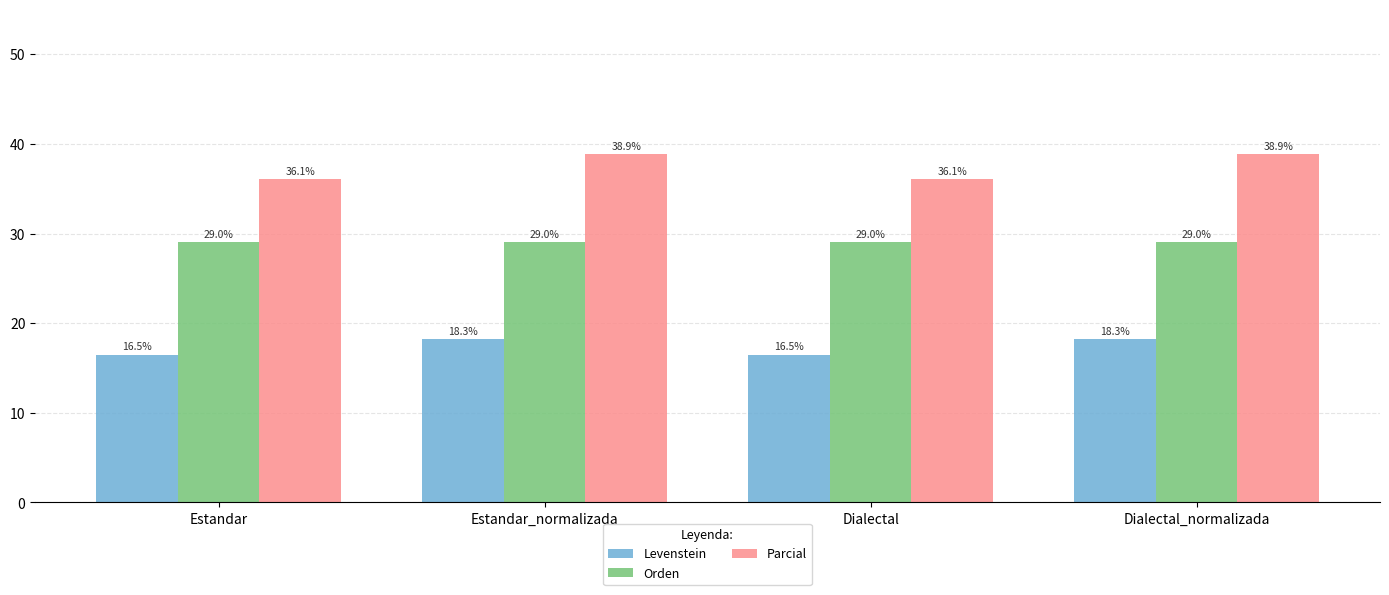

Which series has the largest range (max minus min)?

Parcial